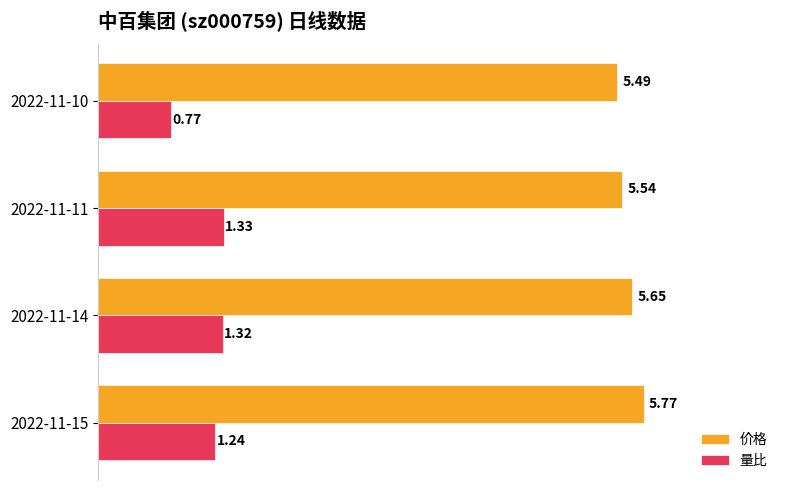

What is the sum of the 量比 values at 2022-11-10 and 2022-11-15?

2.0